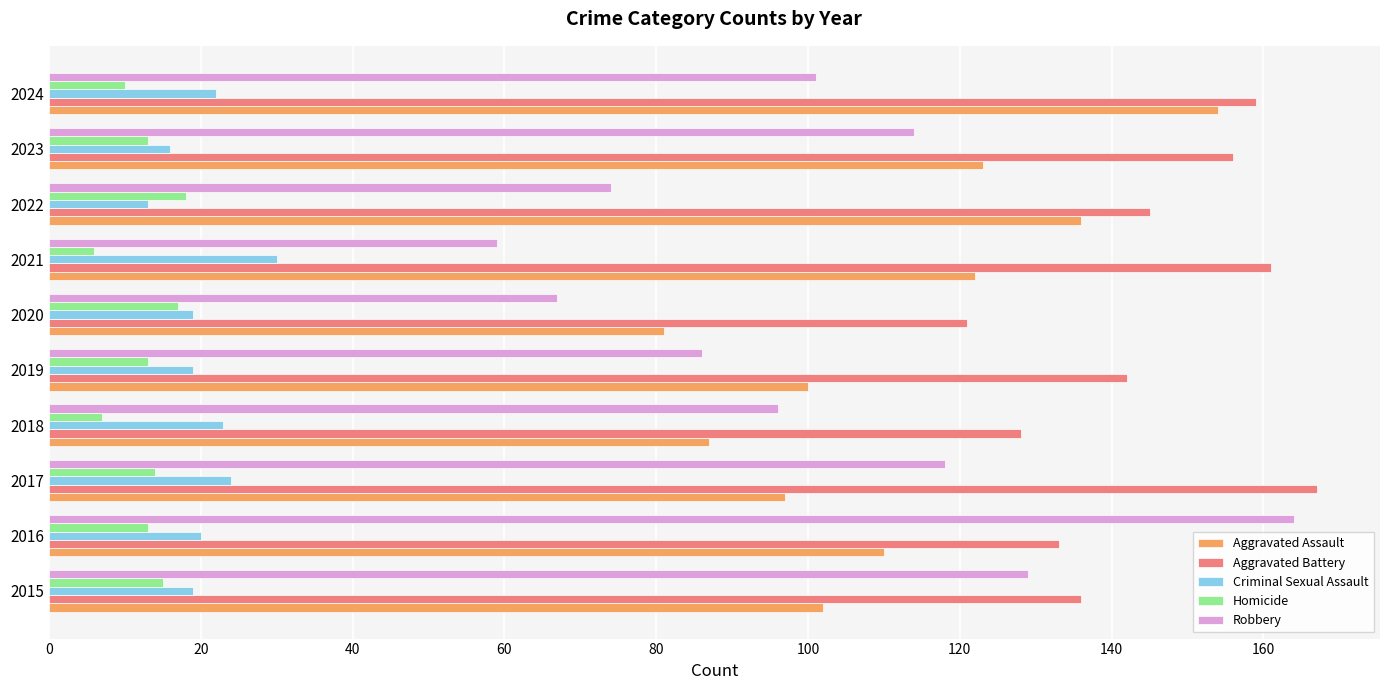

Which series has the largest total across all categories?

Aggravated Battery